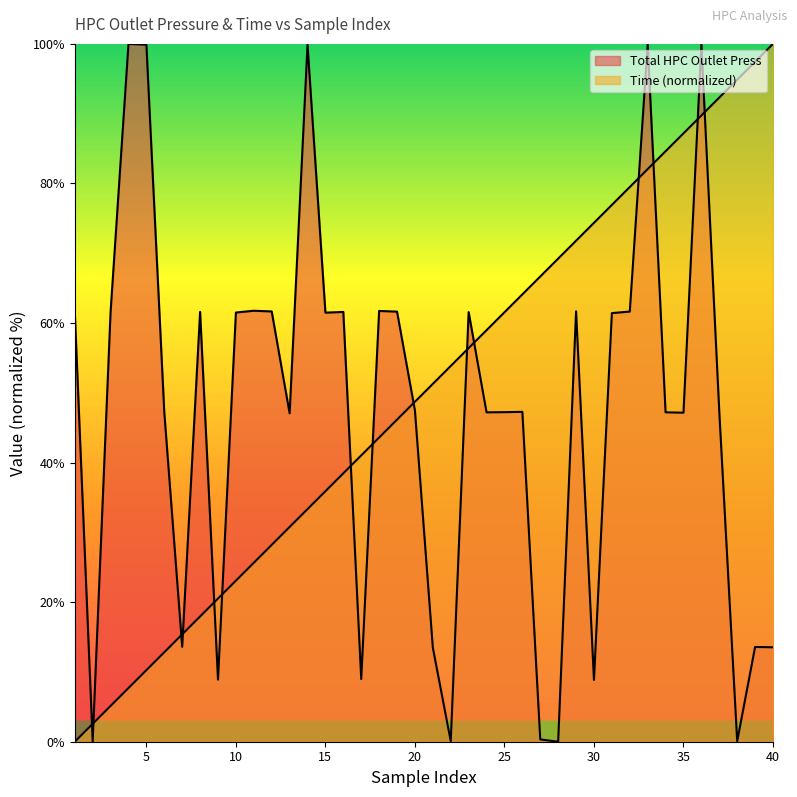

The Time series shows 100.0 at 40. True or false?

True